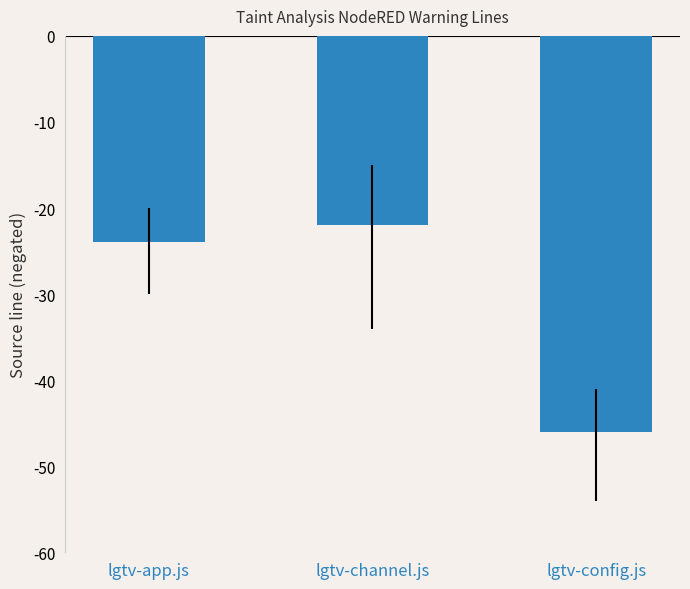

What is the greatest value displayed?

-22